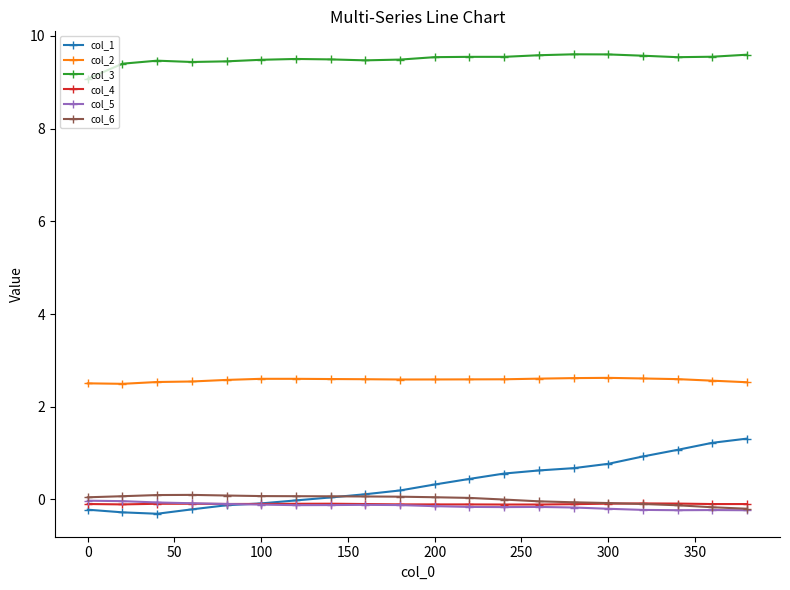

What are all the series names shown in the legend?

col_1, col_2, col_3, col_4, col_5, col_6